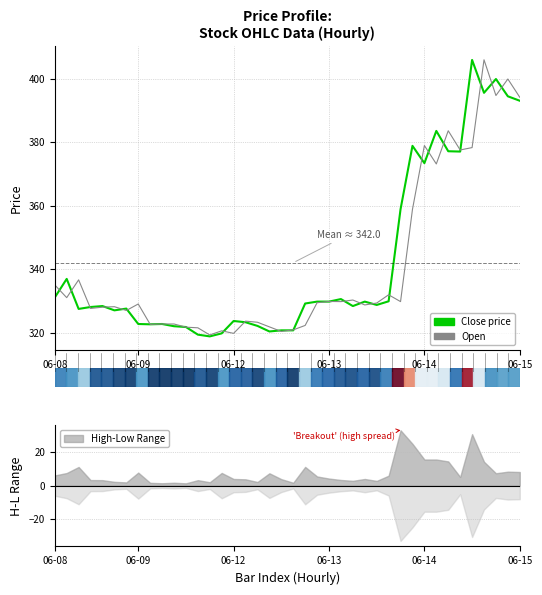

What is the difference between the maximum and second lowest values in the Open series?

86.1